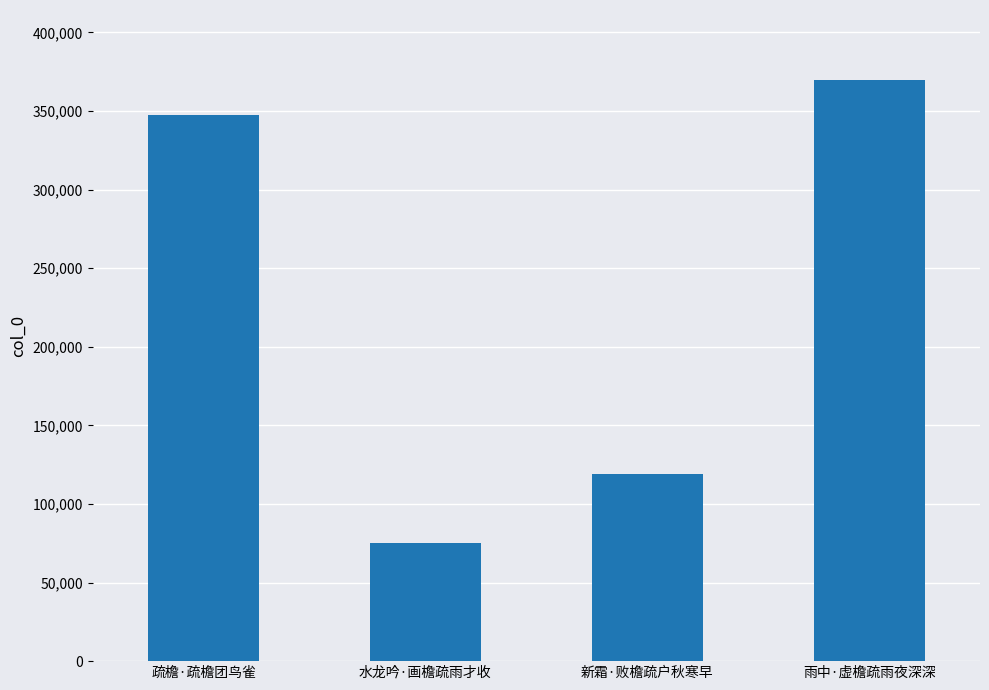

Reading left to right, what are all the values shown in this chart?

347585	75176	119360	369862